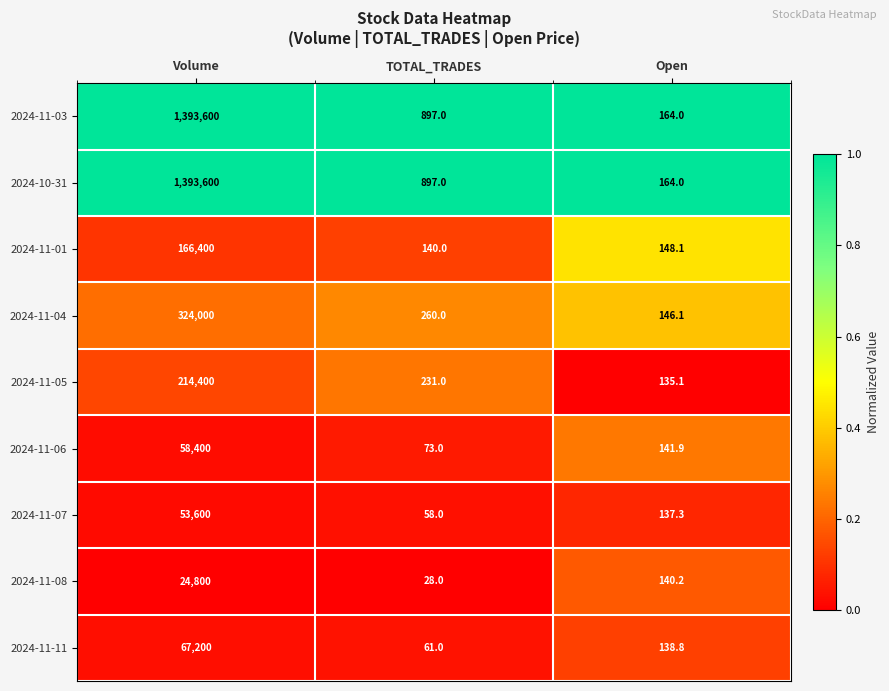

Reading left to right, what are all the values shown in this chart?

2024-11-03: Volume=1393600.0	TOTAL_TRADES=897.0	Open=164.0
2024-10-31: Volume=1393600.0	TOTAL_TRADES=897.0	Open=164.0
2024-11-01: Volume=166400.0	TOTAL_TRADES=140.0	Open=148.1
2024-11-04: Volume=324000.0	TOTAL_TRADES=260.0	Open=146.1
2024-11-05: Volume=214400.0	TOTAL_TRADES=231.0	Open=135.1
2024-11-06: Volume=58400.0	TOTAL_TRADES=73.0	Open=141.9
2024-11-07: Volume=53600.0	TOTAL_TRADES=58.0	Open=137.3
2024-11-08: Volume=24800.0	TOTAL_TRADES=28.0	Open=140.2
2024-11-11: Volume=67200.0	TOTAL_TRADES=61.0	Open=138.8